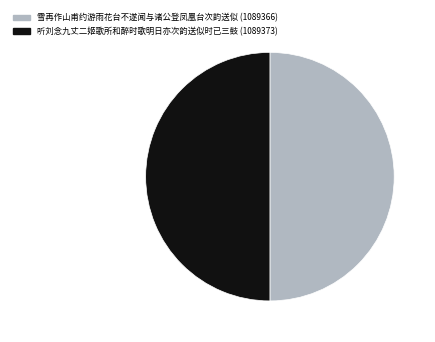

What is the ratio of the value at 雪再作山甫约游雨花台不遂闻与诸公登凤凰台次韵送似 to the value at 听刘念九丈二姬歌所和醉时歌明日亦次韵送似时已三鼓?

1.0